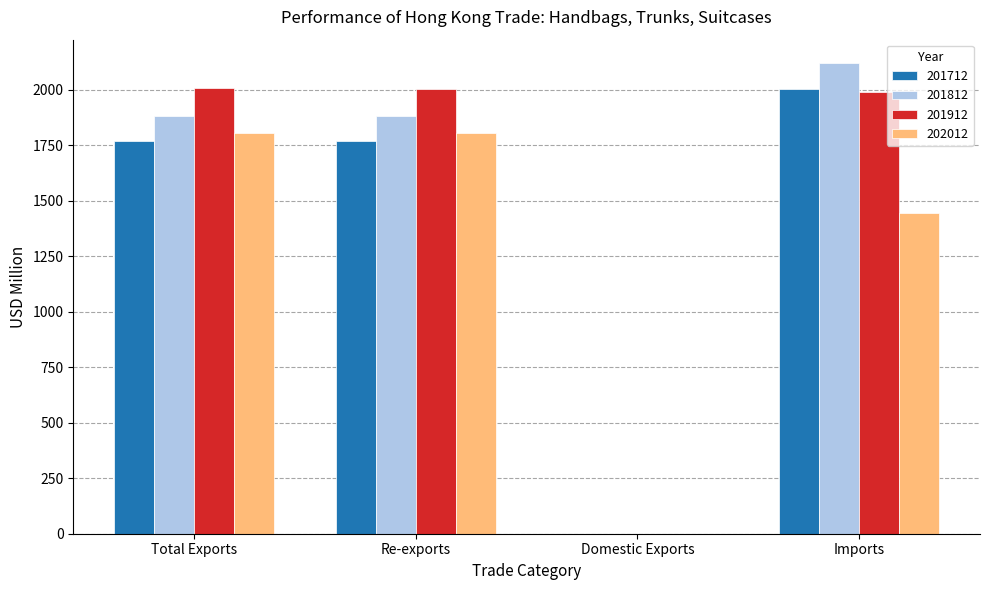

Count the number of data series in this chart.

4